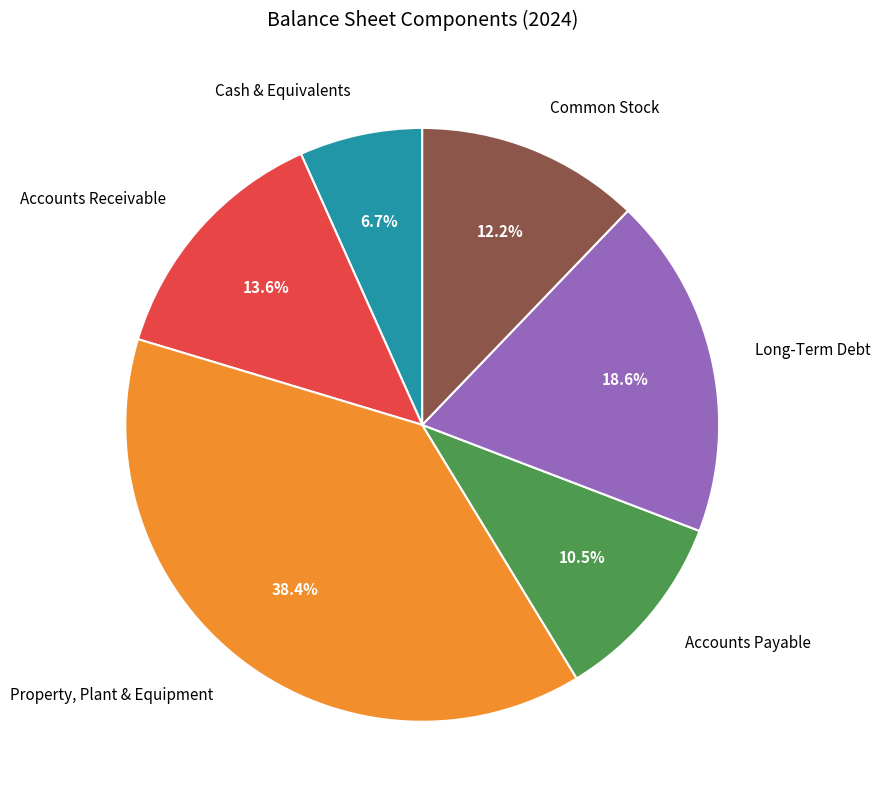

To the nearest percent, what is the combined percentage of Accounts Receivable and Property, Plant & Equipment?

52%